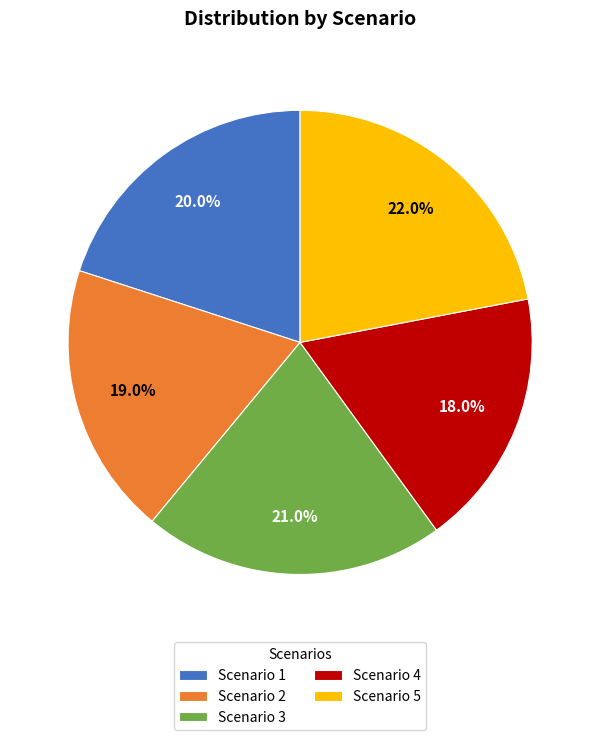

How many segments does this pie chart have?

5